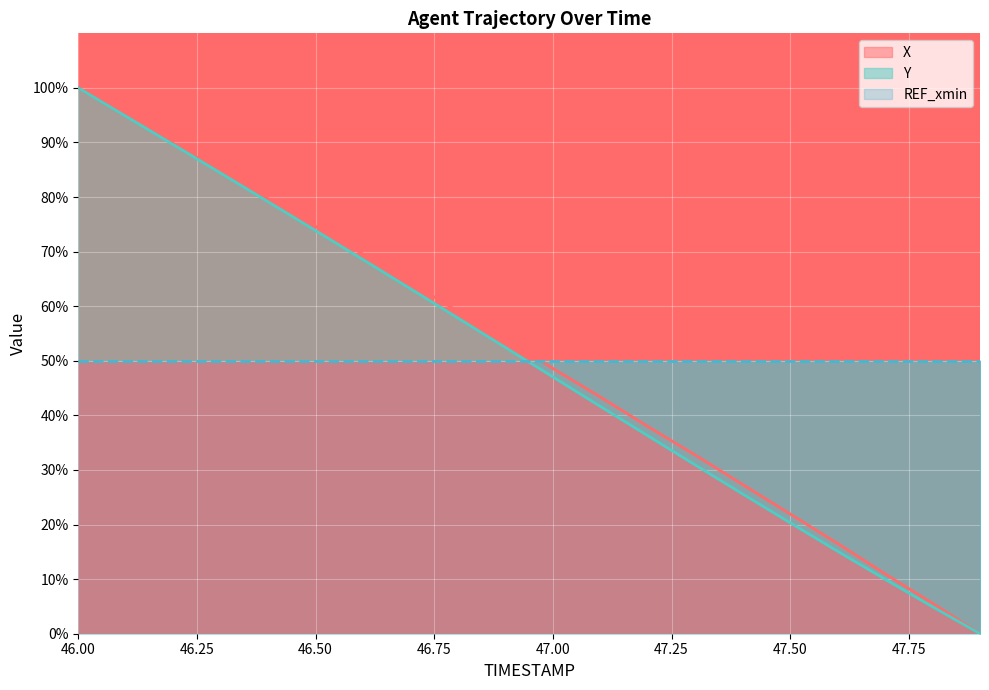

What is the label of the 5th point from the right?

47.5